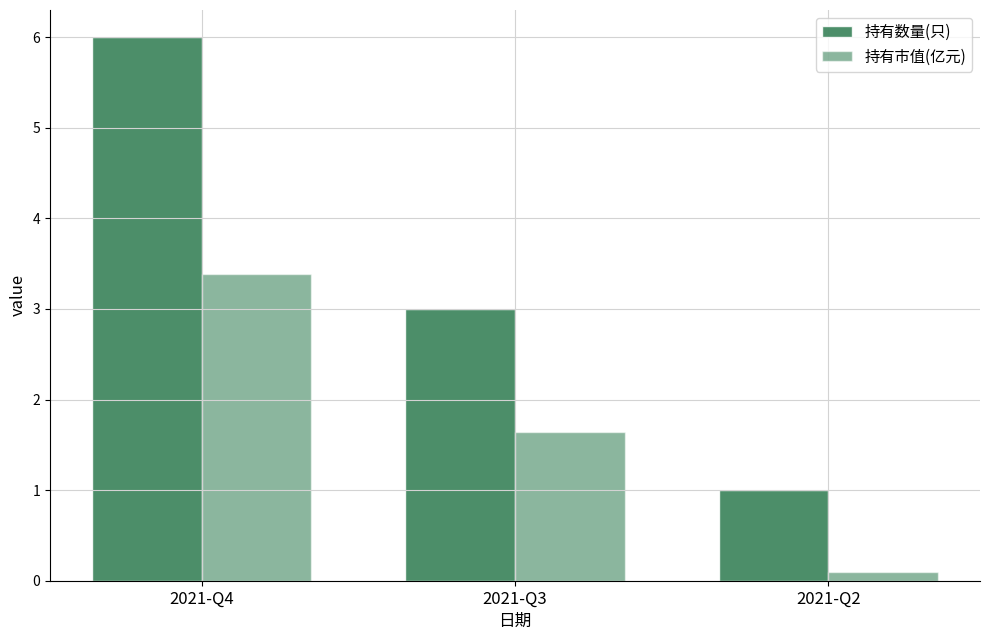

Rank the categories by 持有数量(只) value from highest to lowest.

2021-Q4, 2021-Q3, 2021-Q2